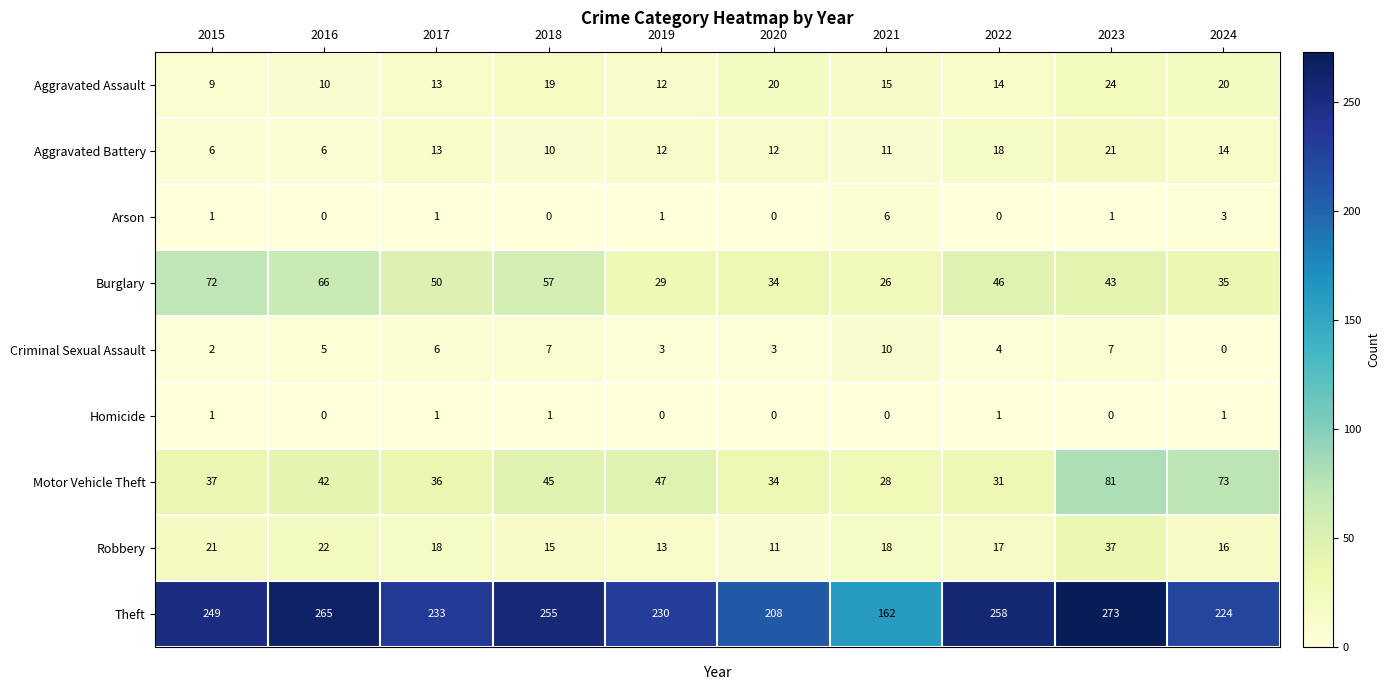

Between 2015 and 2018, which series saw the biggest shift?

Burglary